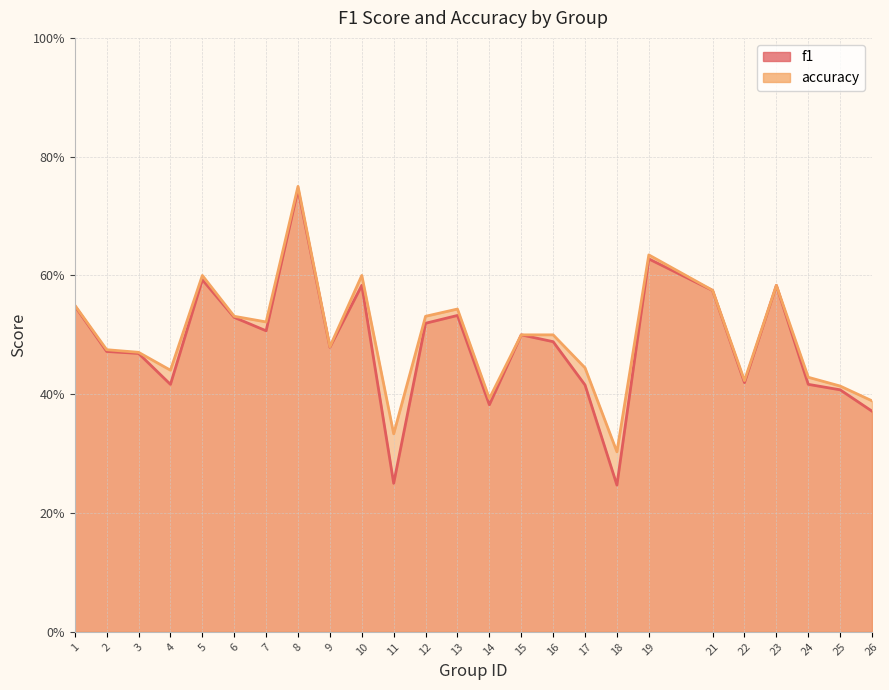

At how many categories does at least one series exceed 0?

25